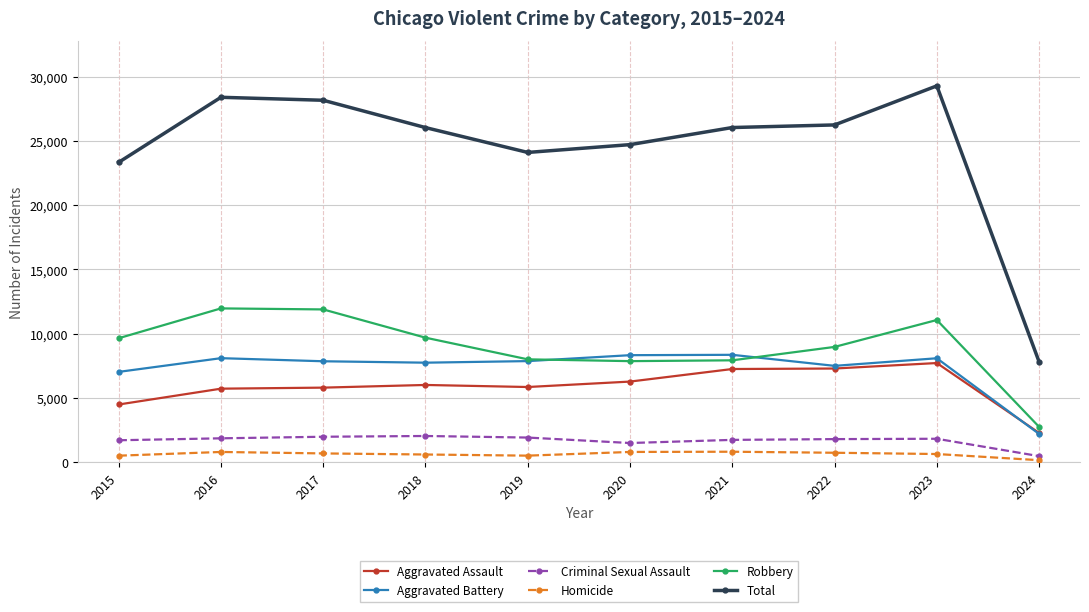

Which series changed the most between 2018 and 2024?

Total